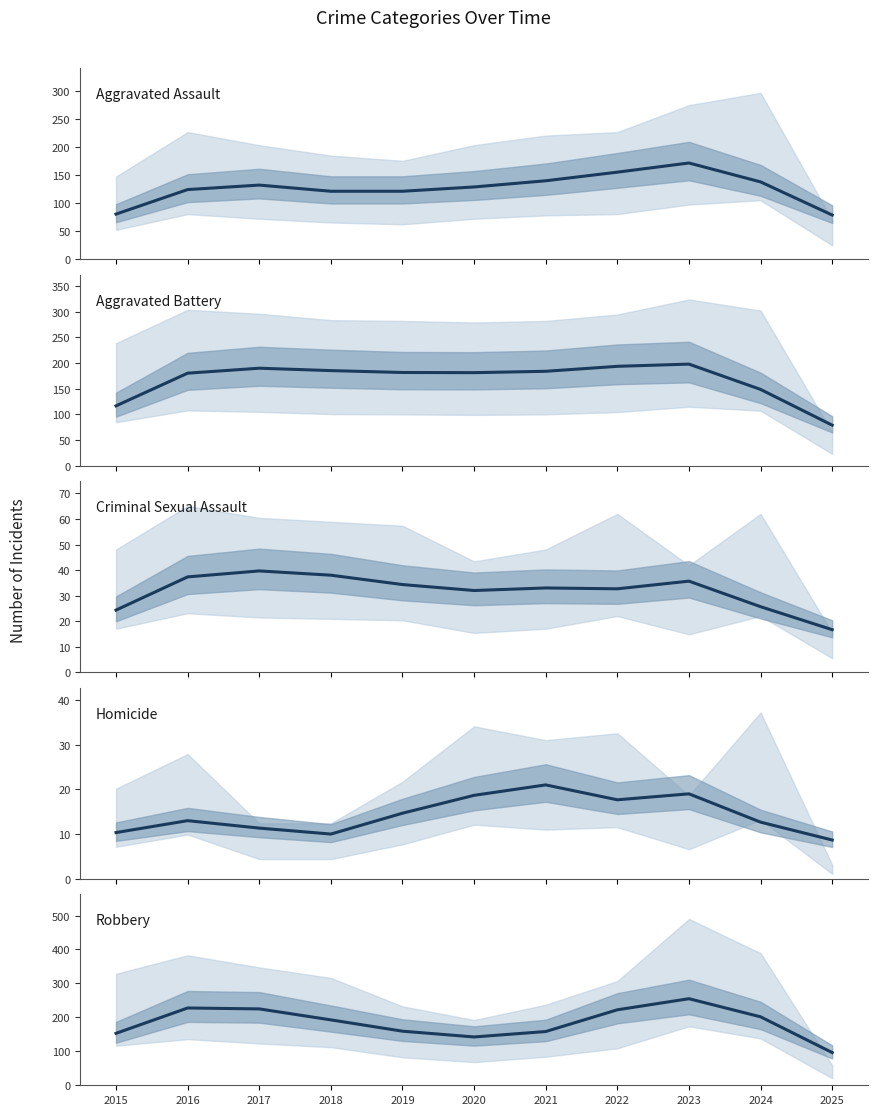

Rank the series at 2016 from lowest to highest value.

Homicide, Criminal Sexual Assault, Aggravated Assault, Aggravated Battery, Robbery